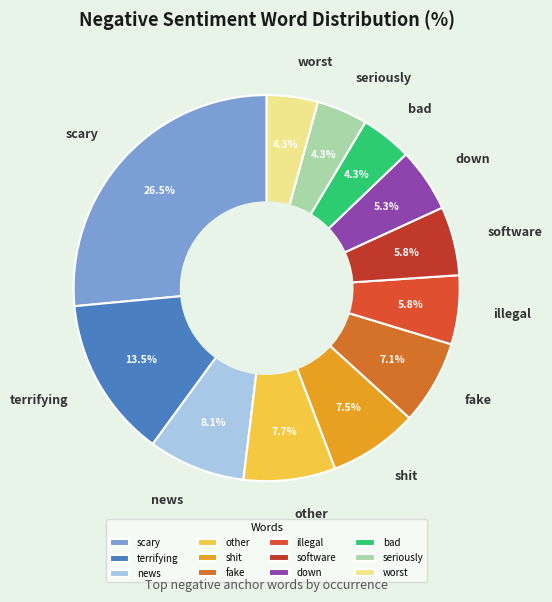

To the nearest percent, what percentage of the pie is software?

6%